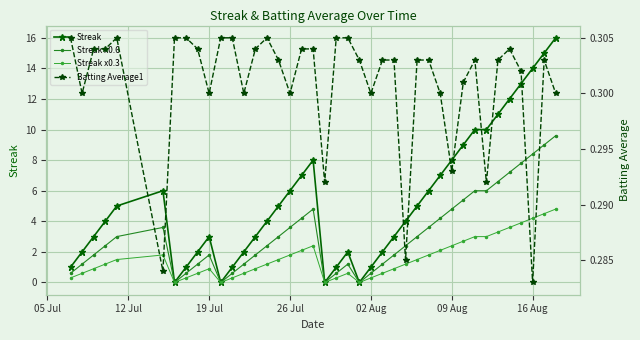

True or false: Streak has more than 2 points higher than both neighbors.

True